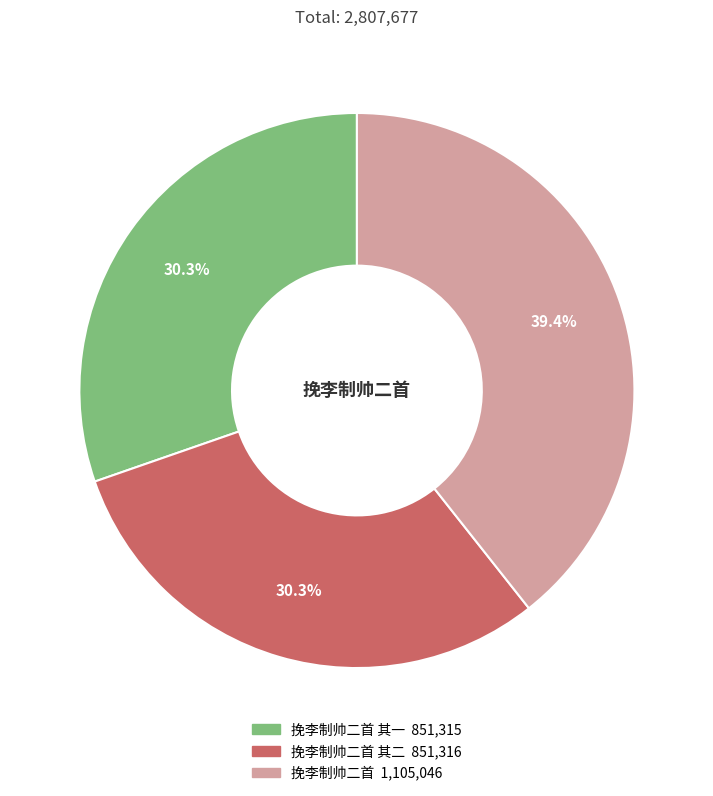

Is there a majority slice in this chart?

No